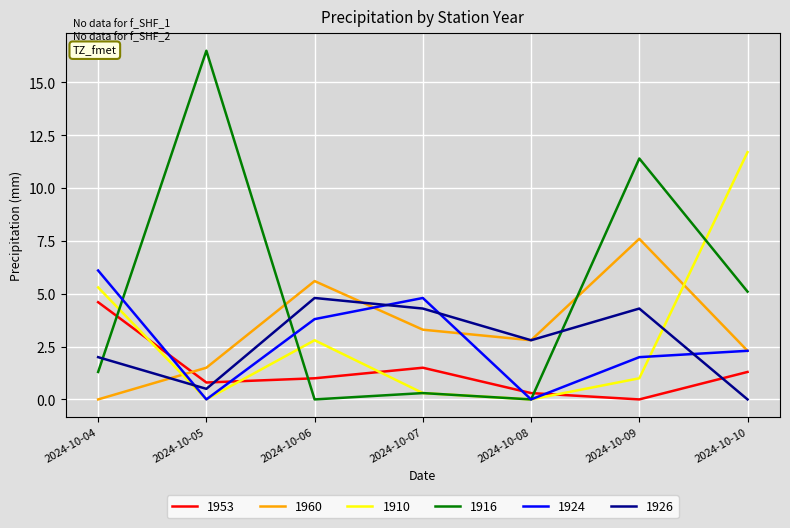

Which series has the largest range (max minus min)?

1916